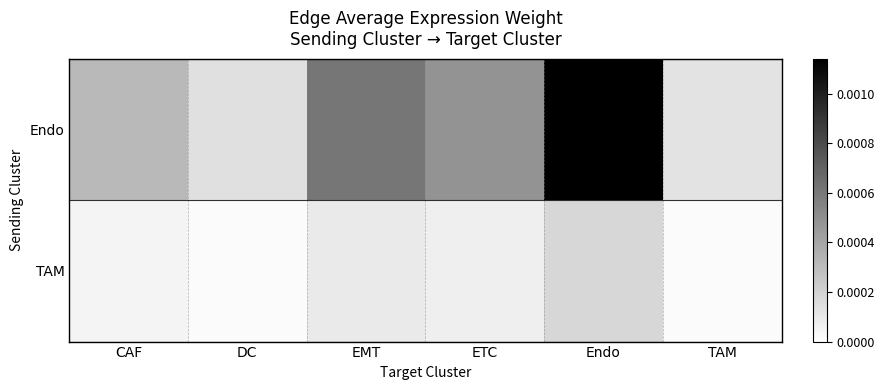

Rank the series by their maximum value, from highest to lowest.

Endo, TAM